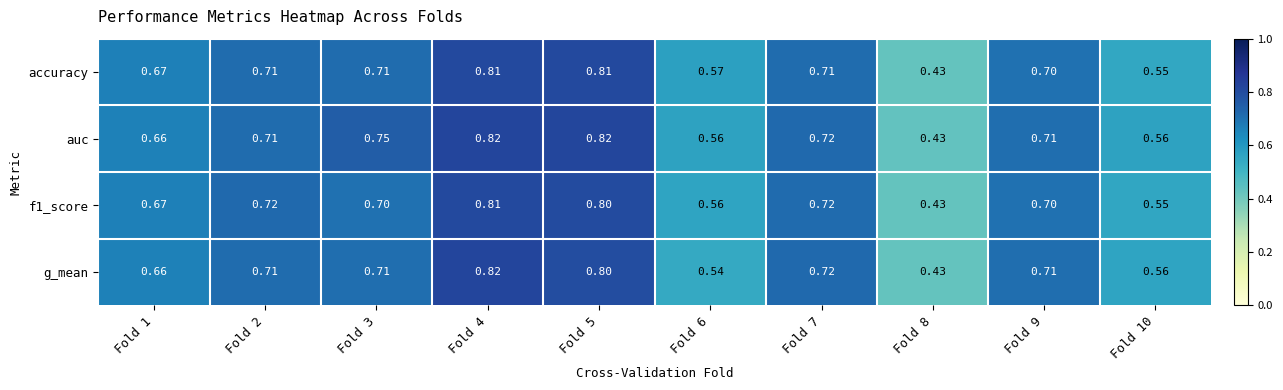

Is the value of auc at Fold 4 greater than the value of accuracy at Fold 3?

Yes